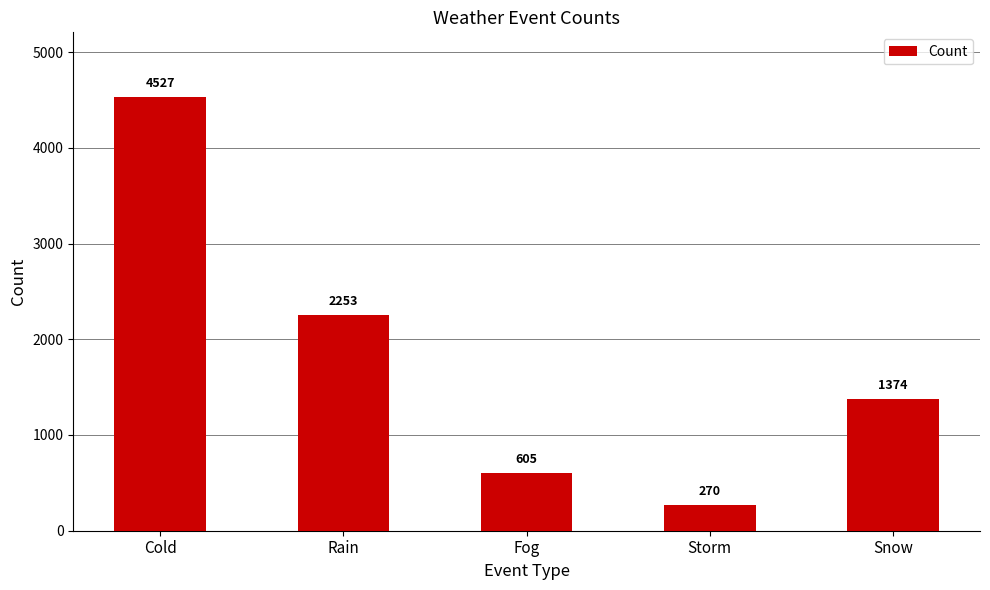

Is it true that the value at Cold is 6367?

False